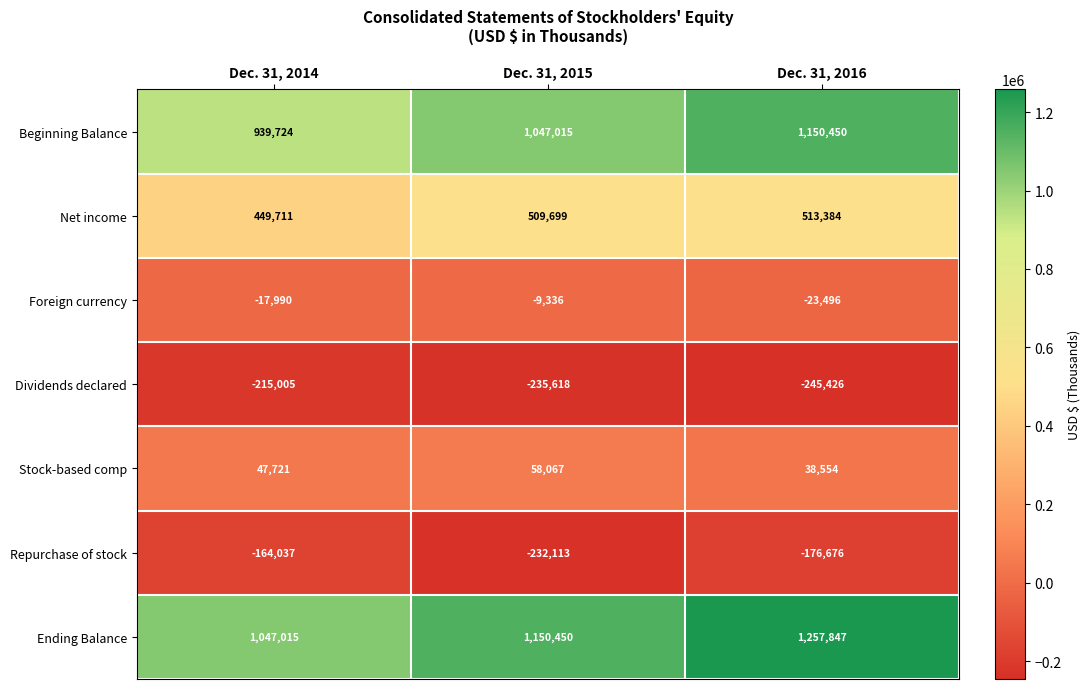

What is the sum of all Stock-based comp values?

144342